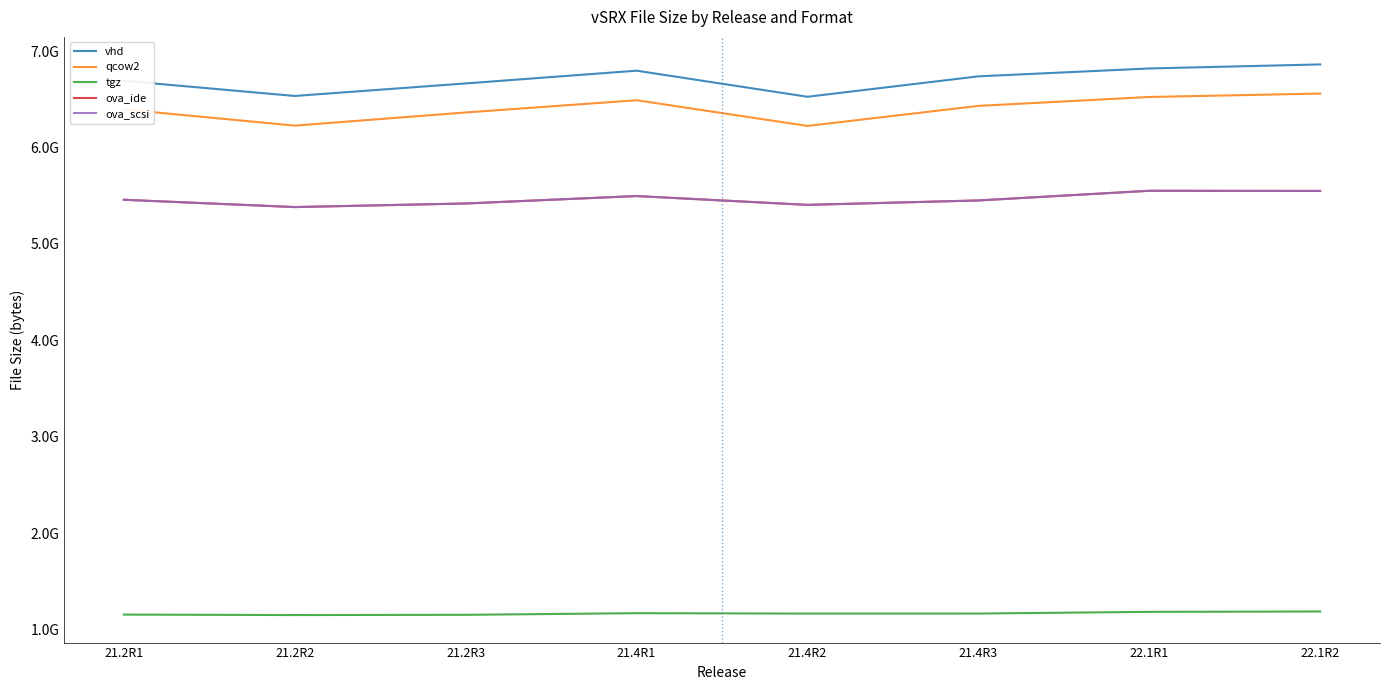

Does the chart display data point markers on the line(s)?

No